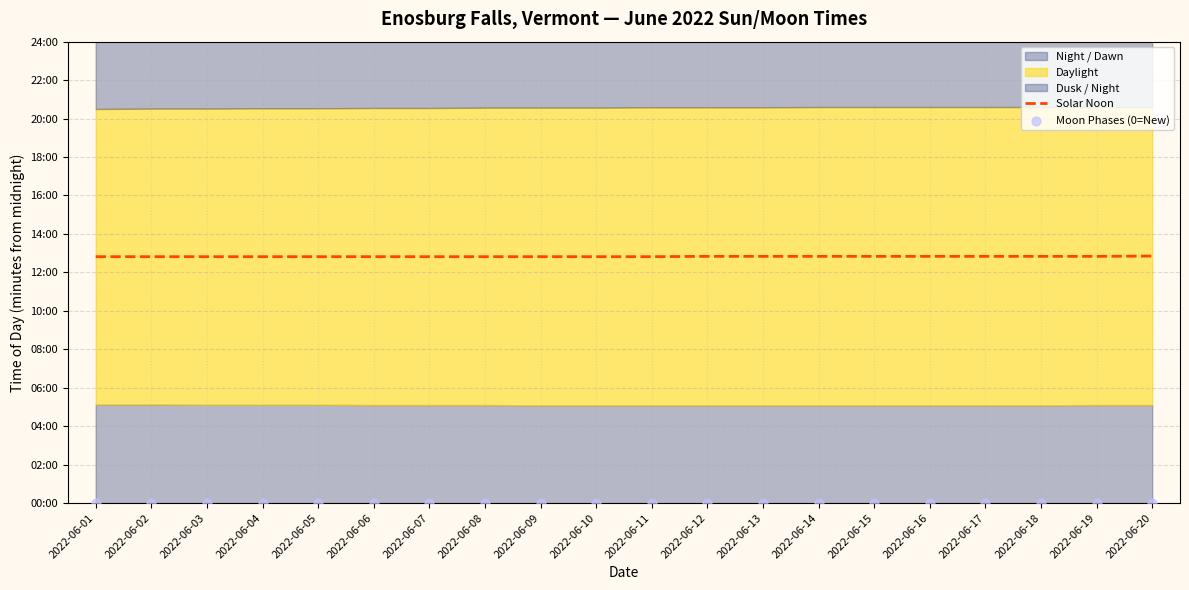

Which series contains the lowest Y value?

Moon Phases (0=New)